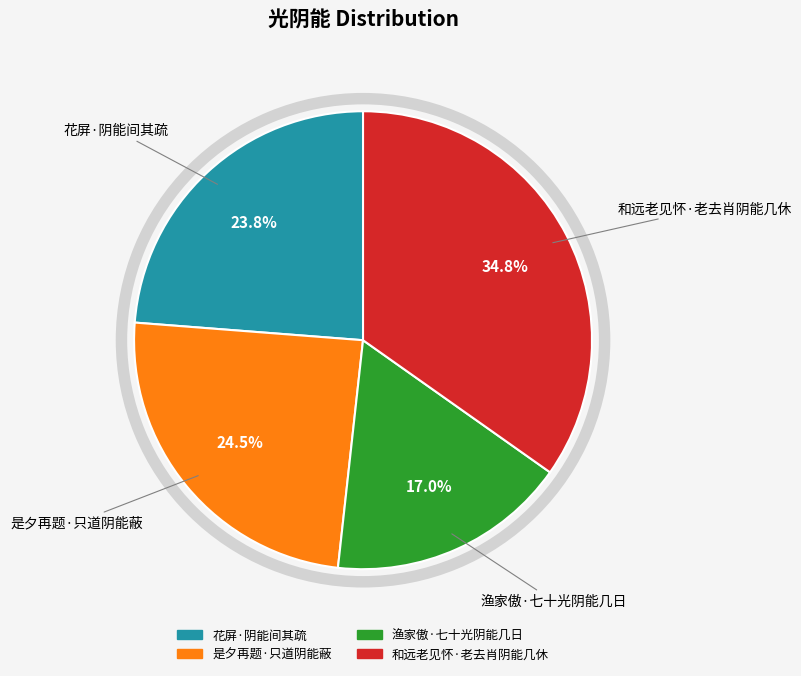

Count the number of slices in the pie.

4